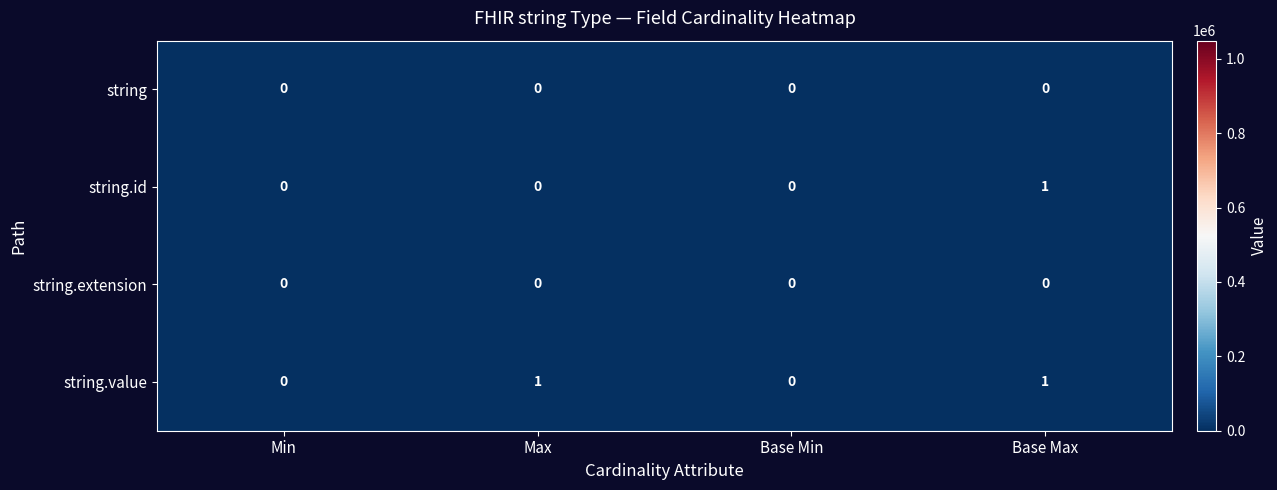

Is the value of string.value at Base Min greater than the value of string.id at Base Max?

No